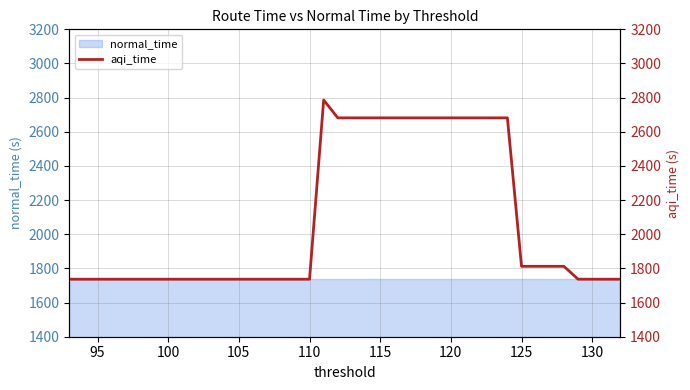

How many lines are shown in the chart?

1